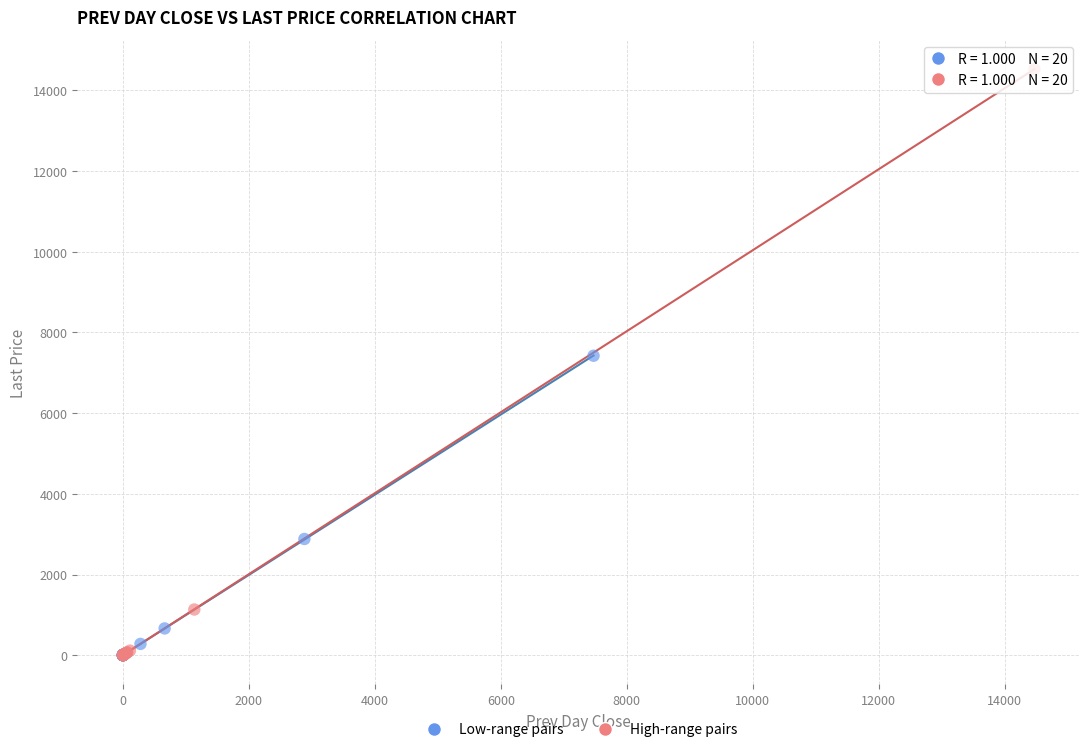

What are all the series names shown in the legend?

Low-range pairs, High-range pairs